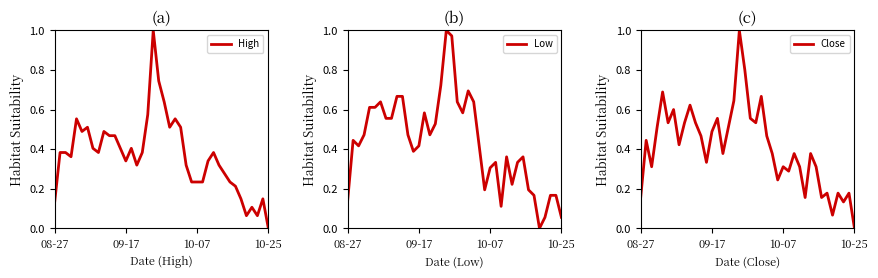

What is the maximum value for High?

1.0